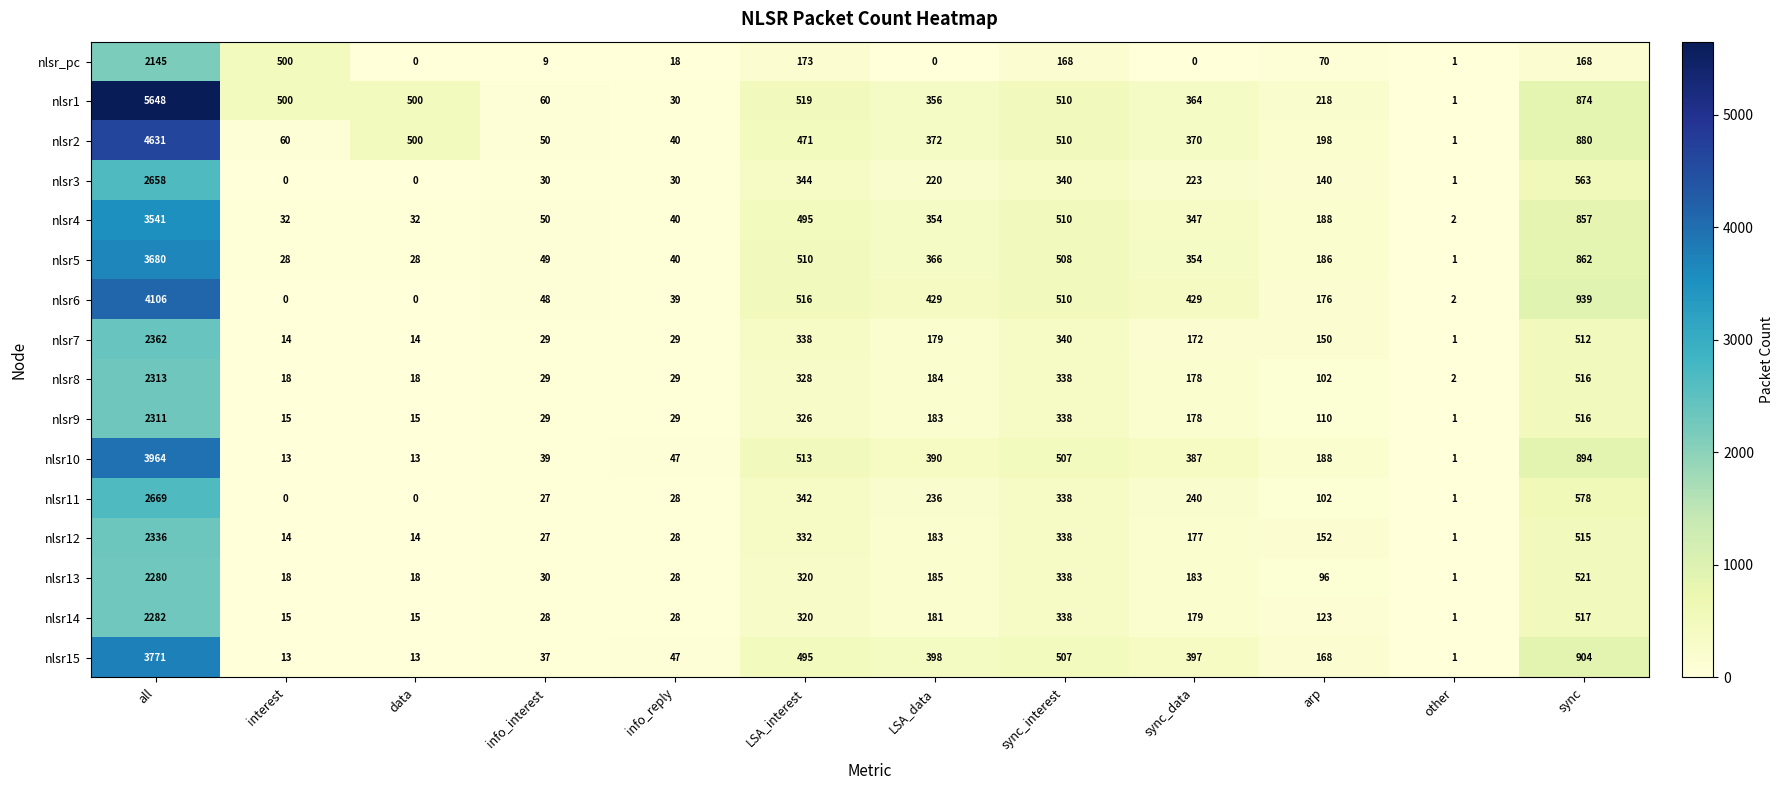

Rank the series by their maximum value, from highest to lowest.

nlsr1, nlsr2, nlsr6, nlsr10, nlsr15, nlsr5, nlsr4, nlsr11, nlsr3, nlsr7, nlsr12, nlsr8, nlsr9, nlsr14, nlsr13, nlsr_pc